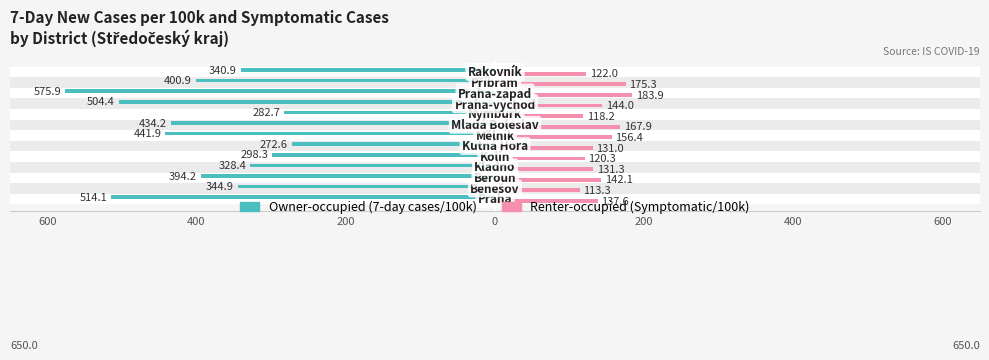

True or false: Owner-occupied has a value of -262.7 at 11.

False